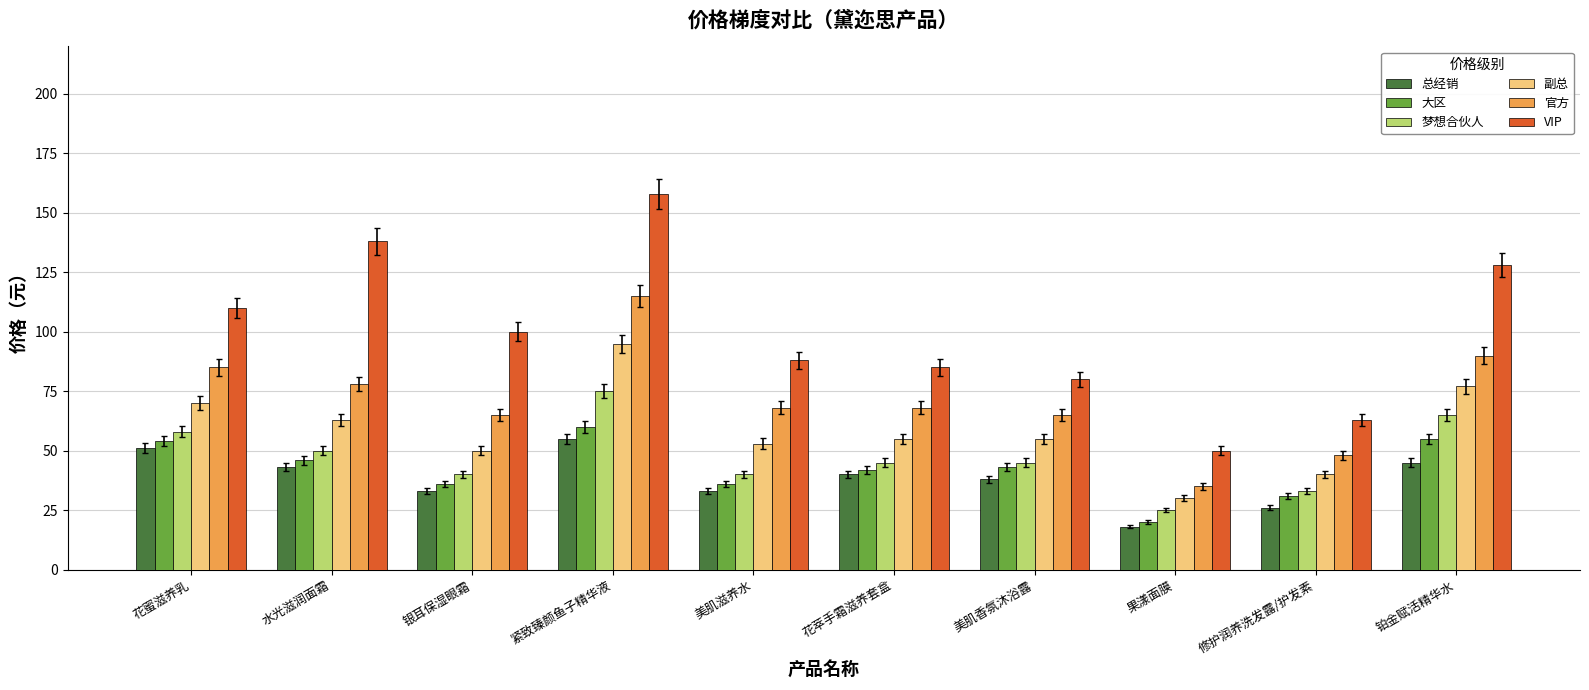

What is the sum of the 大区 values at 美肌滋养水 and 铂金赋活精华水?

91